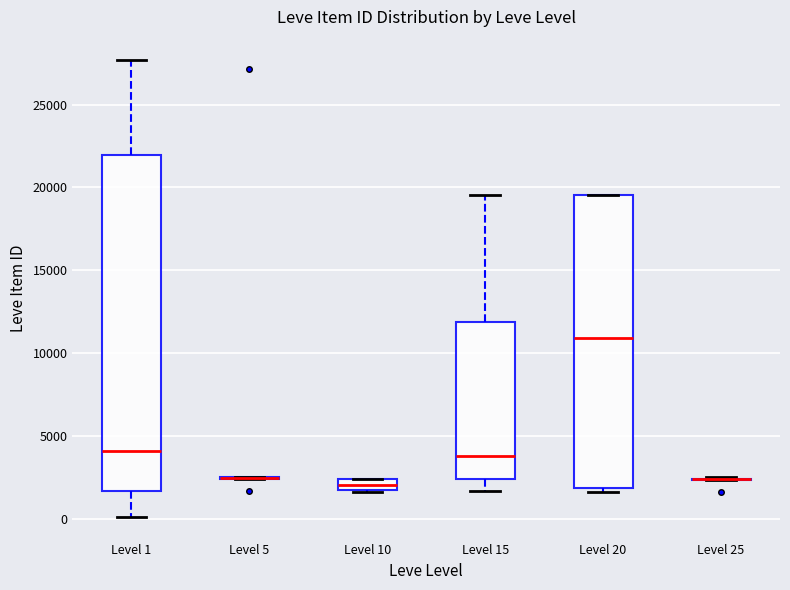

Comparing the boxes themselves (not the whiskers), which one is the tallest?

Level 1